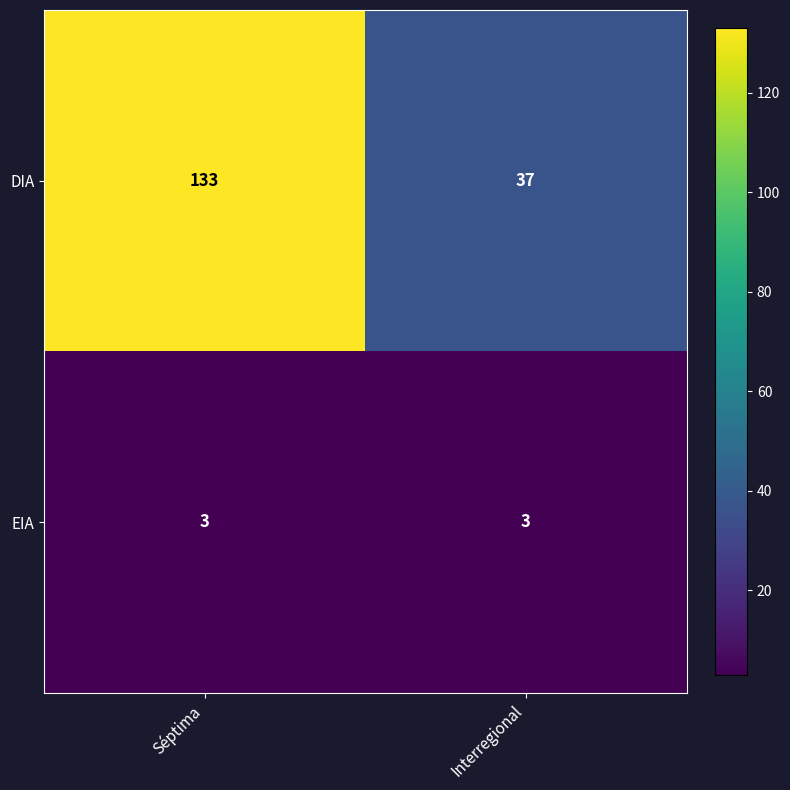

The EIA series shows 3 at Interregional. True or false?

True